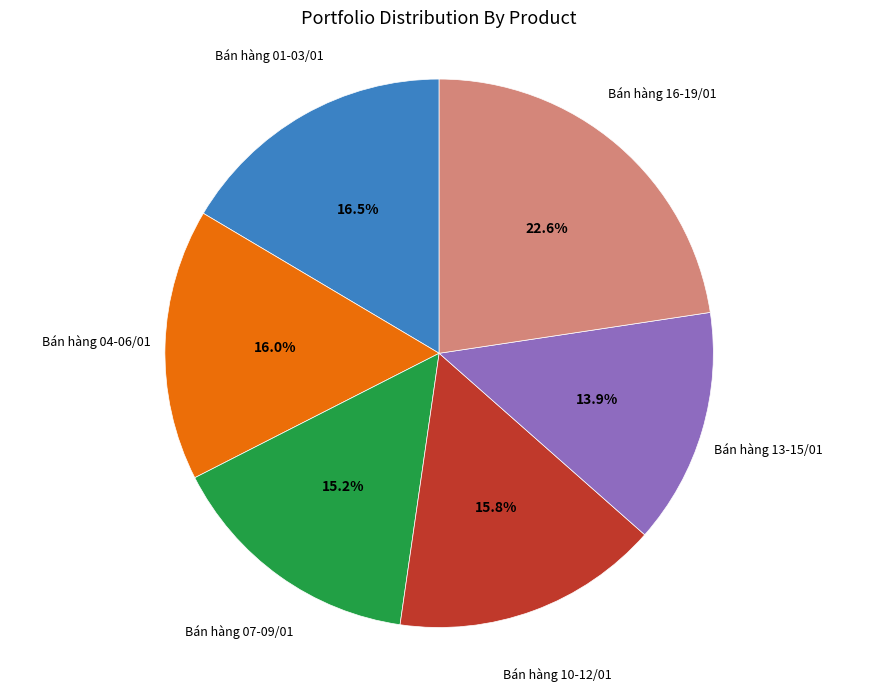

To the nearest percent, what is the average slice percentage?

17%